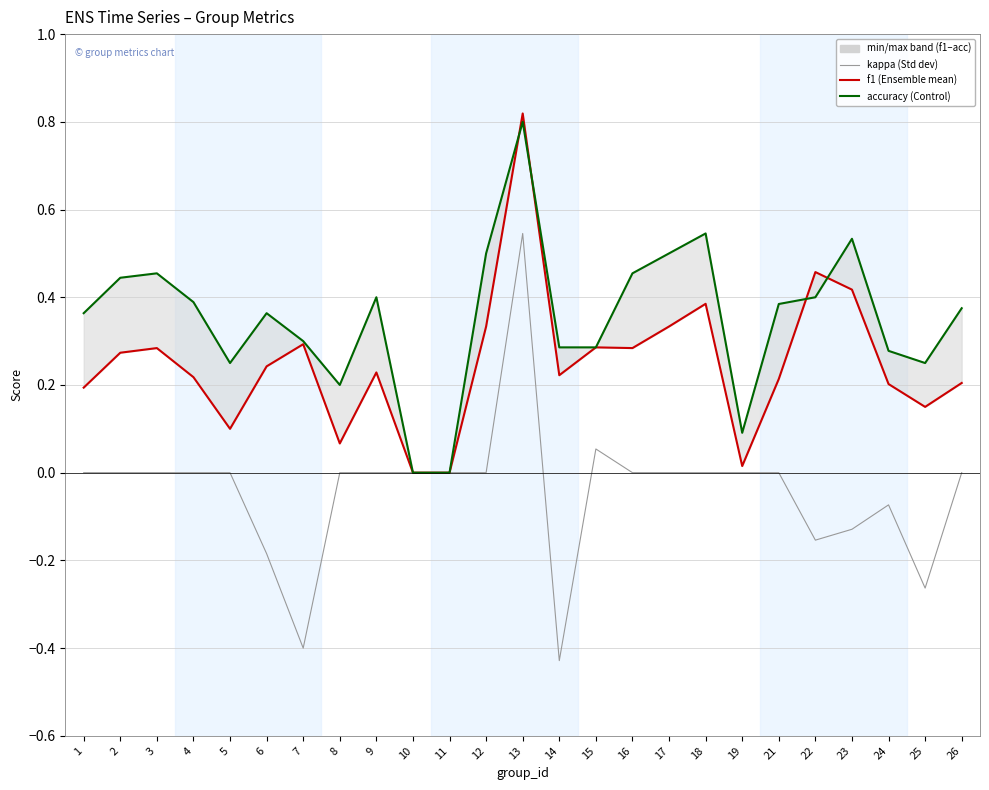

At which category does accuracy reach its first local peak?

3